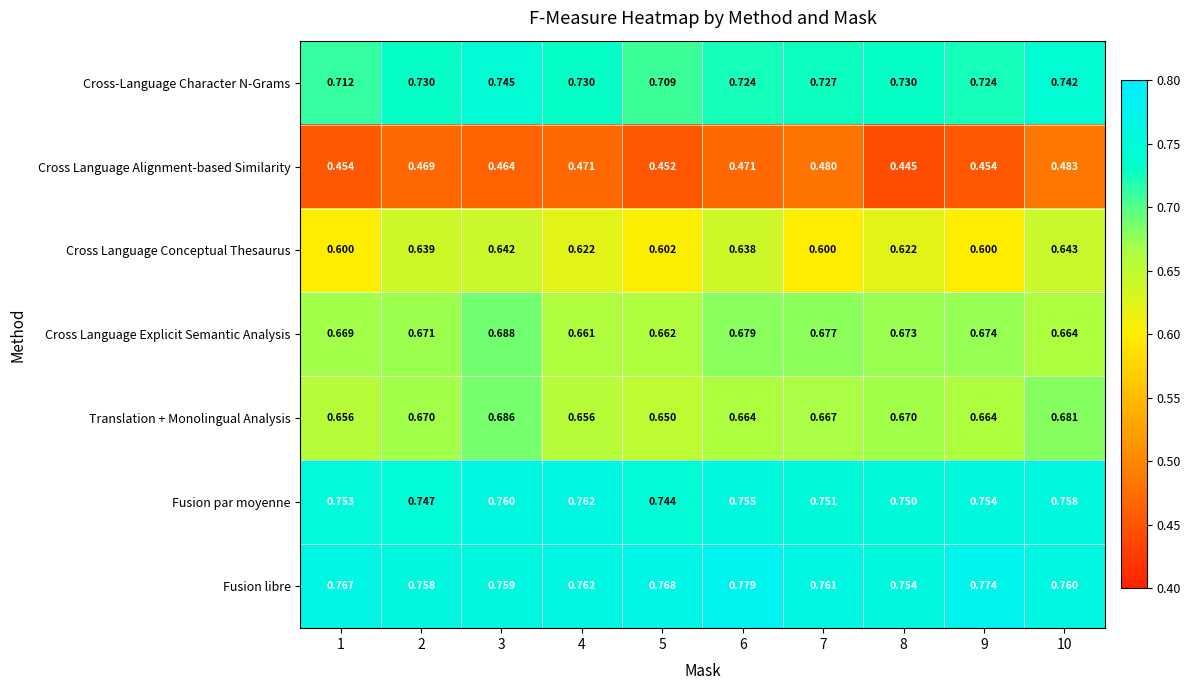

At which category is the sum across all series the highest?

3